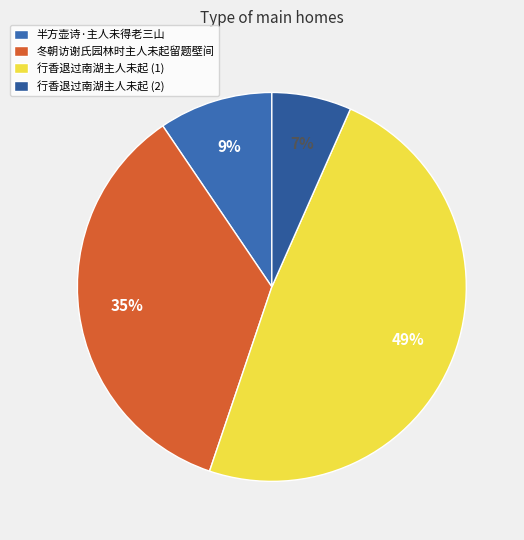

Which slice is the smallest?

行香退过南湖主人未起 (2)